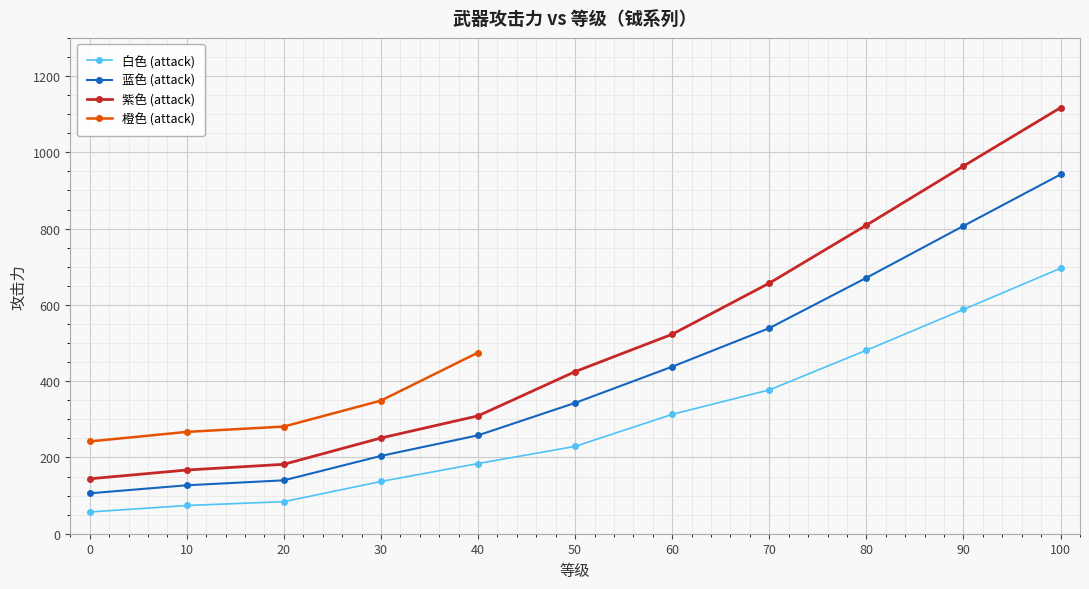

What is the highest value of the 蓝色 (attack) series?

942